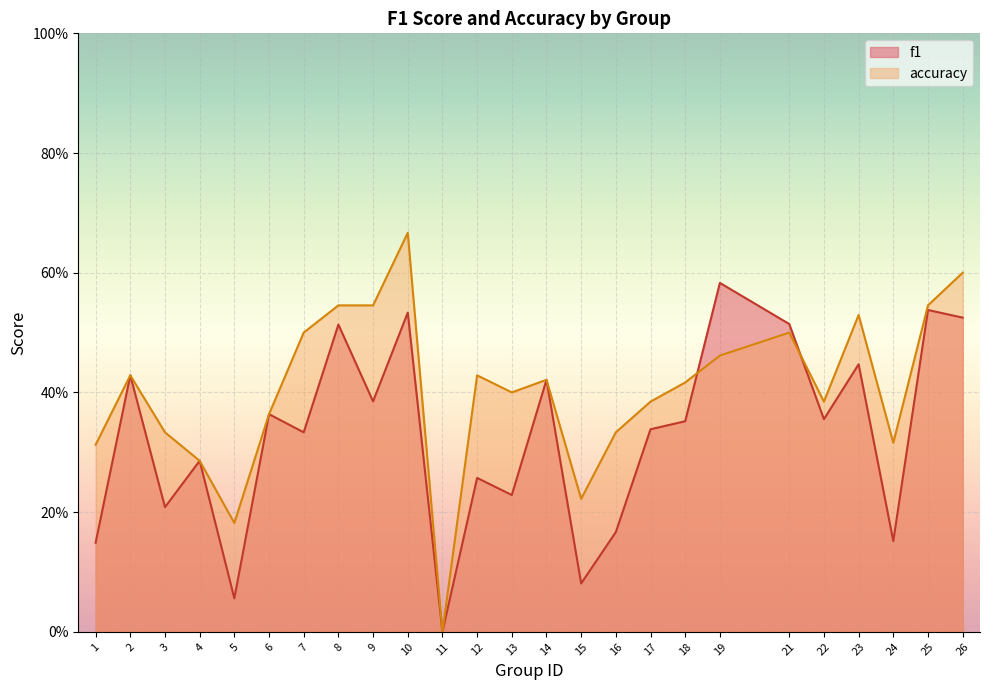

Reading right to left, list all the values displayed in this chart.

f1: 0.5	0.5	0.2	0.4	0.4	0.5	0.6	0.4	0.3	0.2	0.1	0.4	0.2	0.3	0.0	0.5	0.4	0.5	0.3	0.4	0.1	0.3	0.2	0.4	0.1
accuracy: 0.6	0.5	0.3	0.5	0.4	0.5	0.5	0.4	0.4	0.3	0.2	0.4	0.4	0.4	0.0	0.7	0.5	0.5	0.5	0.4	0.2	0.3	0.3	0.4	0.3